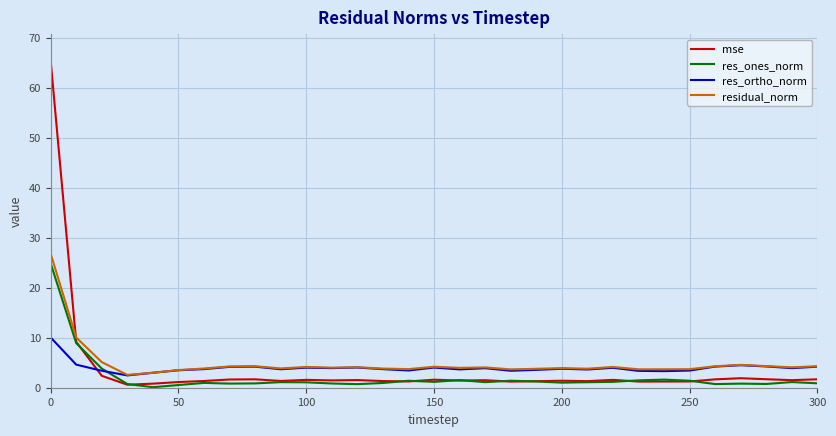

True or false: residual_norm and mse cross at least once.

True